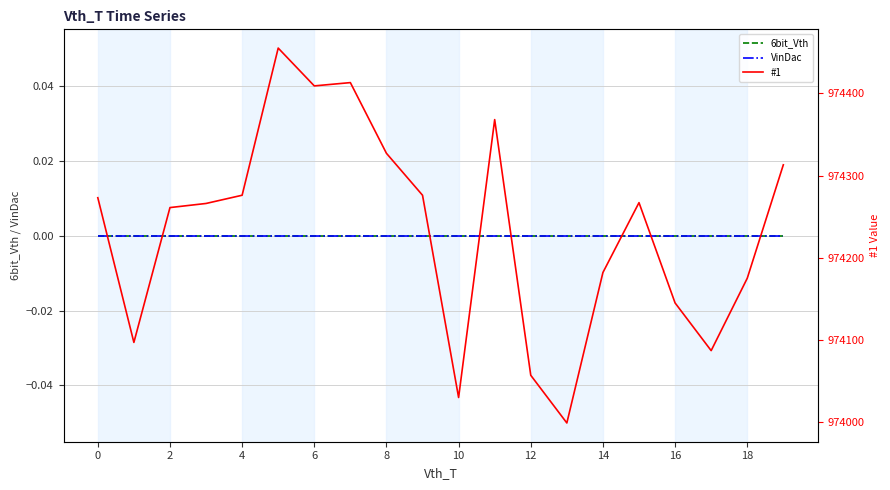

The value of VinDac at 11 is 0. True or false?

True